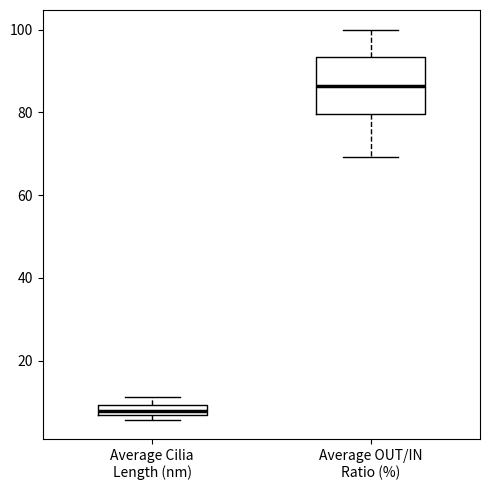

Where is the lower edge of the box for Average OUT/IN Ratio (%) on the y-axis? The values are not printed on the chart, so give them approximately, as read against the axis.

80